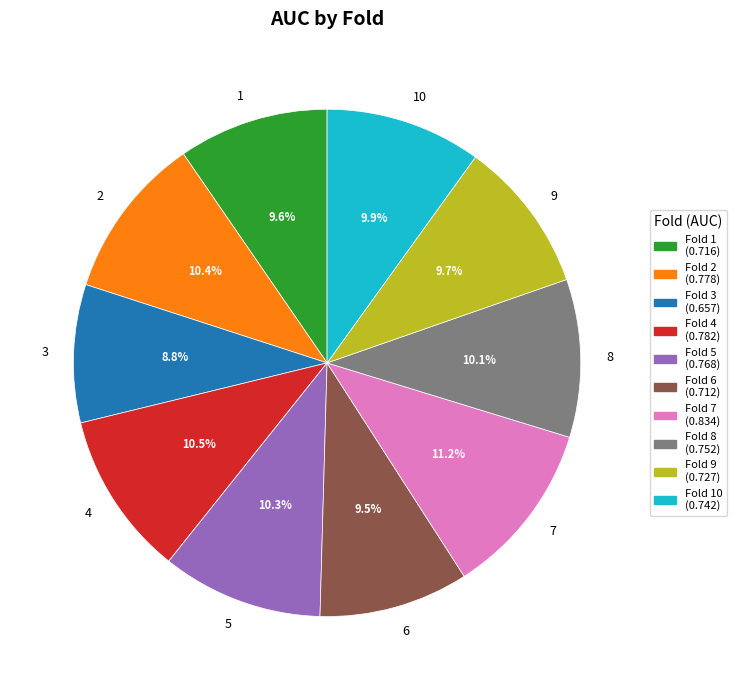

To the nearest percent, what percentage of the pie is 1?

10%